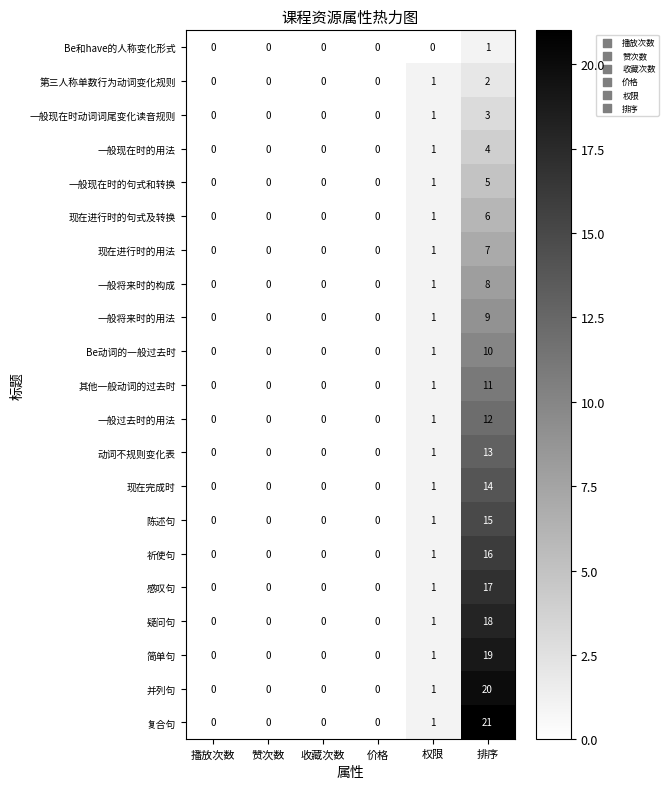

How many categories are shown in the chart?

6